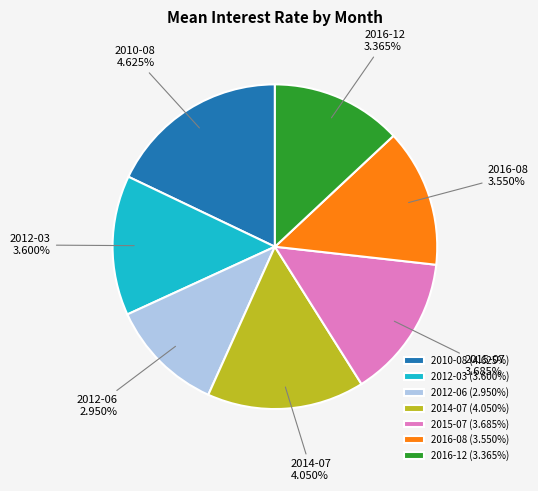

Does 2015-07 account for over 50% of the chart?

No